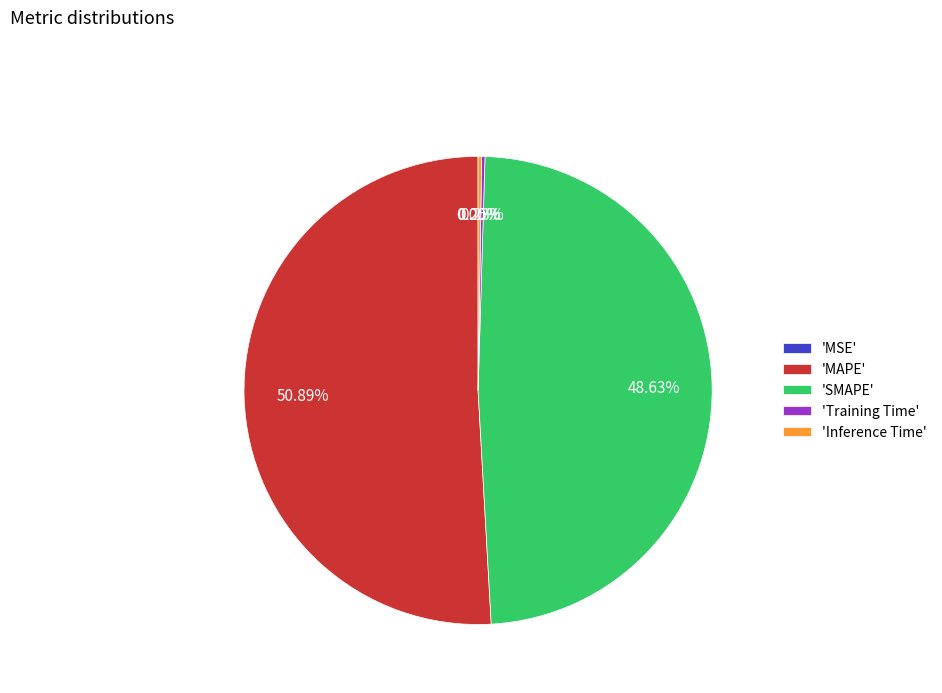

Which category has the biggest portion of the pie?

'MAPE'